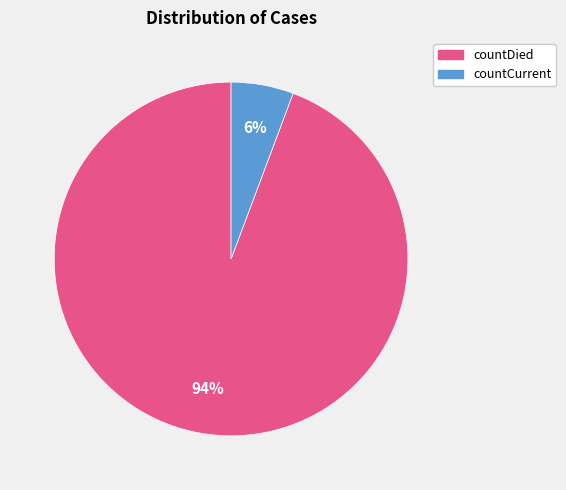

Which category has the biggest portion of the pie?

countDied